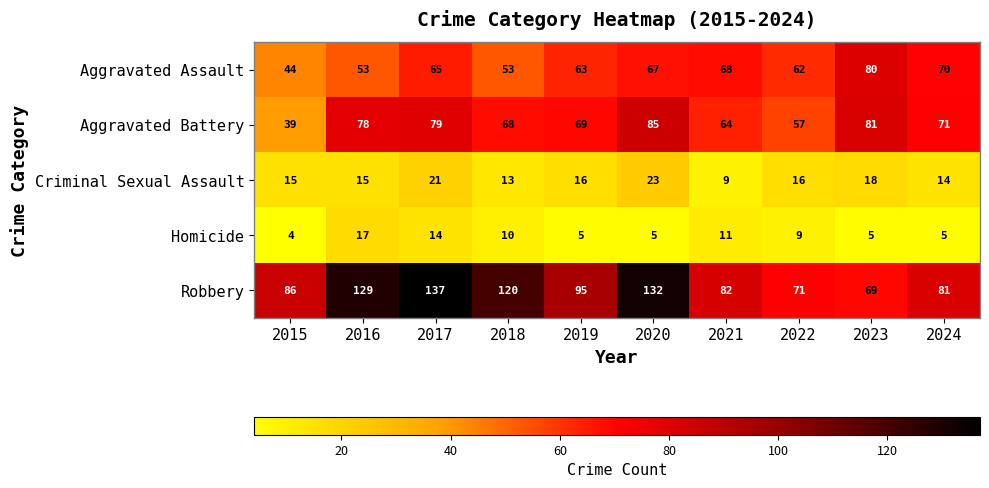

Which series has the largest range (max minus min)?

Robbery